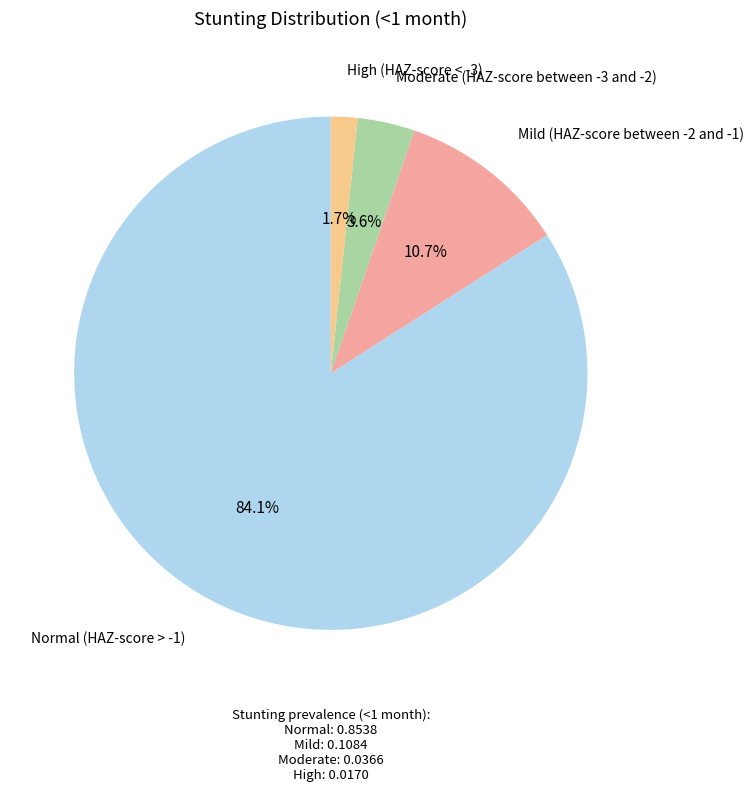

Is there any slice that represents more than half of the pie?

Yes